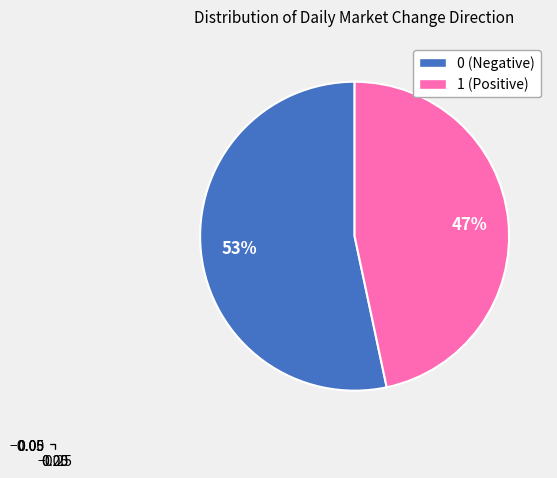

To the nearest percent, what percentage of the pie is 0 (Negative)?

53%